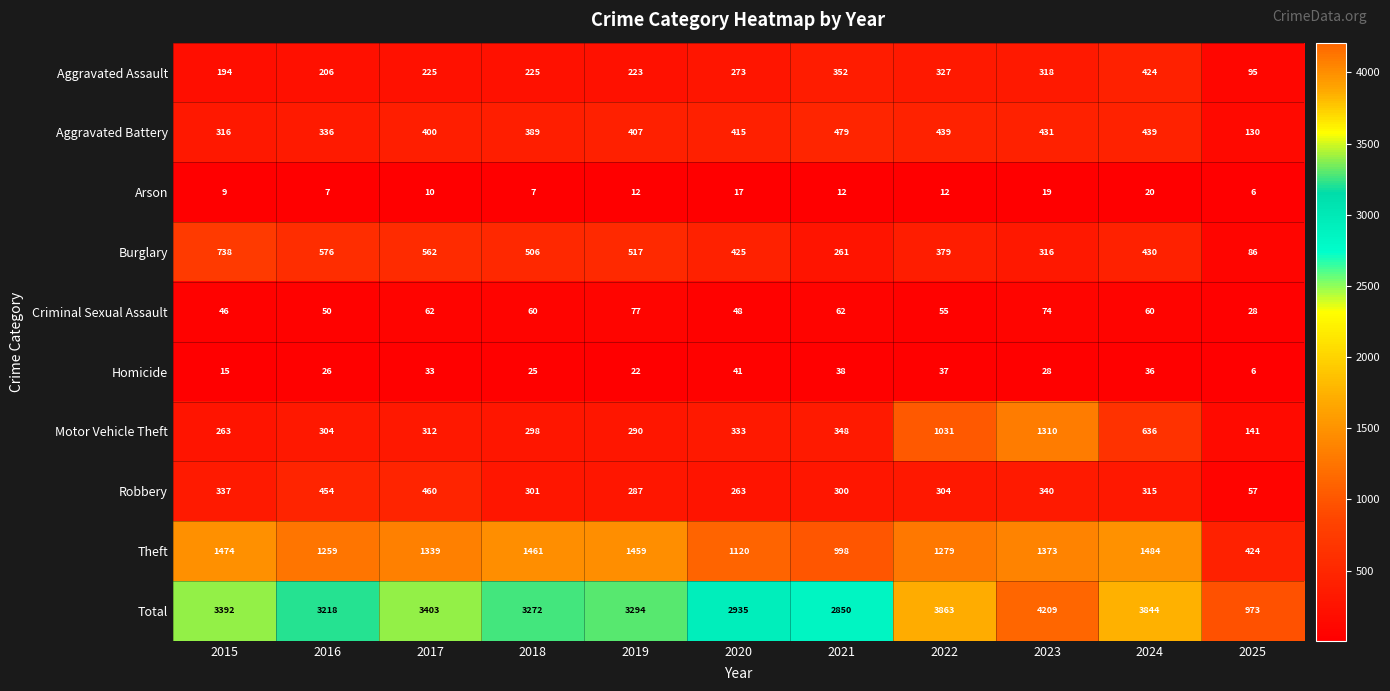

What is the sum of the Criminal Sexual Assault values at 2024 and 2016?

110